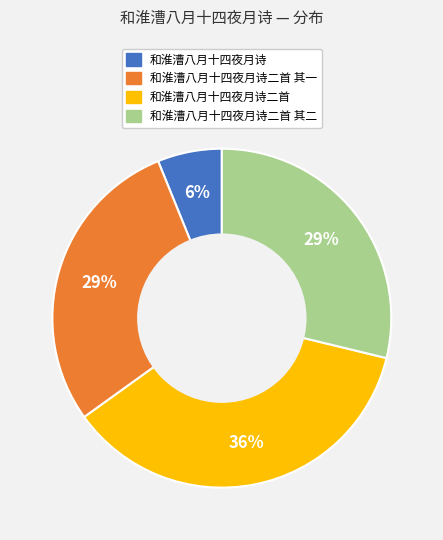

What is the ratio of the value at 和淮漕八月十四夜月诗二首 其二 to the value at 和淮漕八月十四夜月诗二首?

0.8